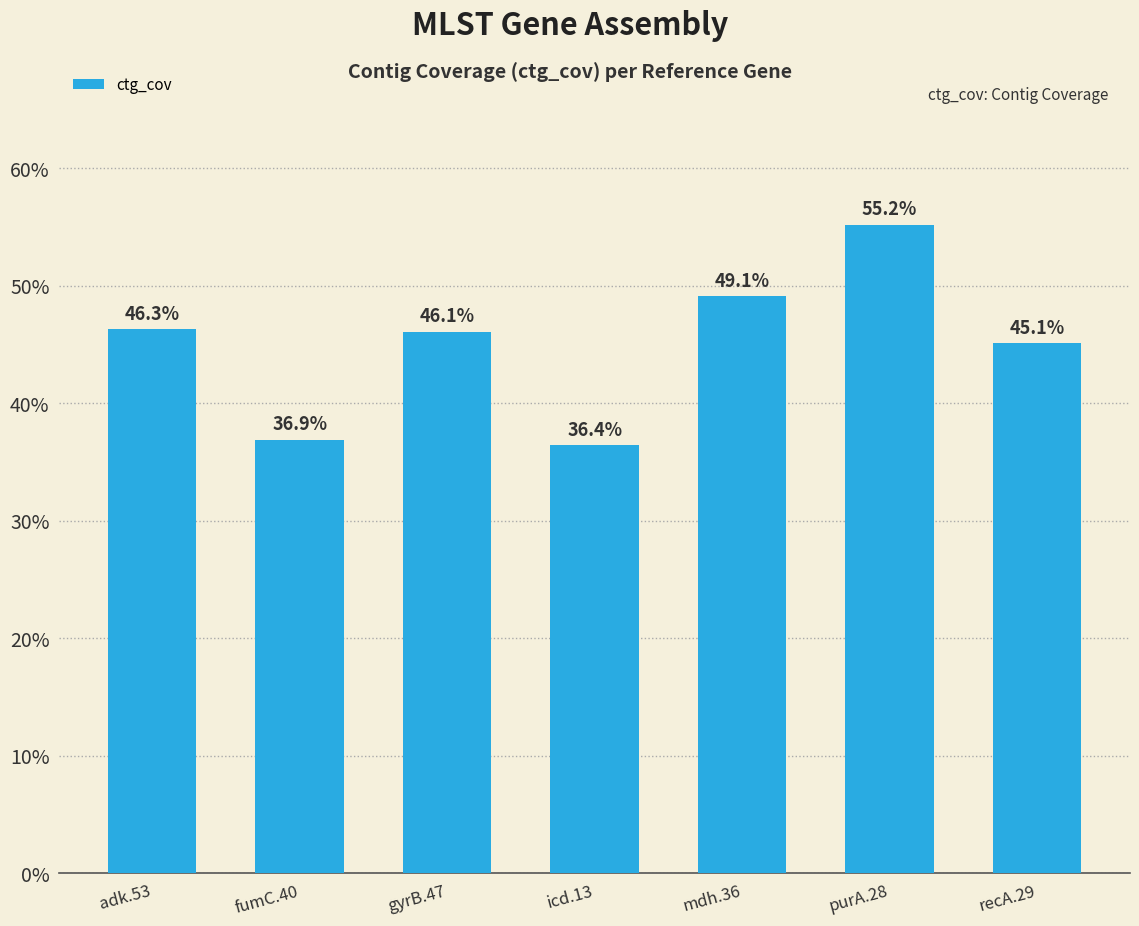

What is the value of the 4th bar from the left?

36.4